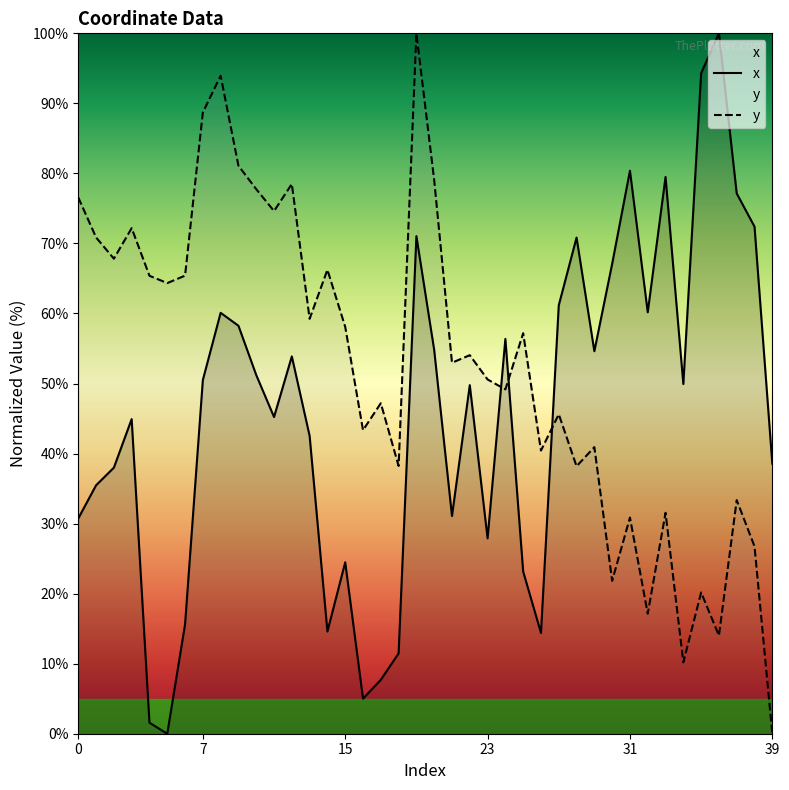

What is the spread (max minus min) of values at 19?

29.0